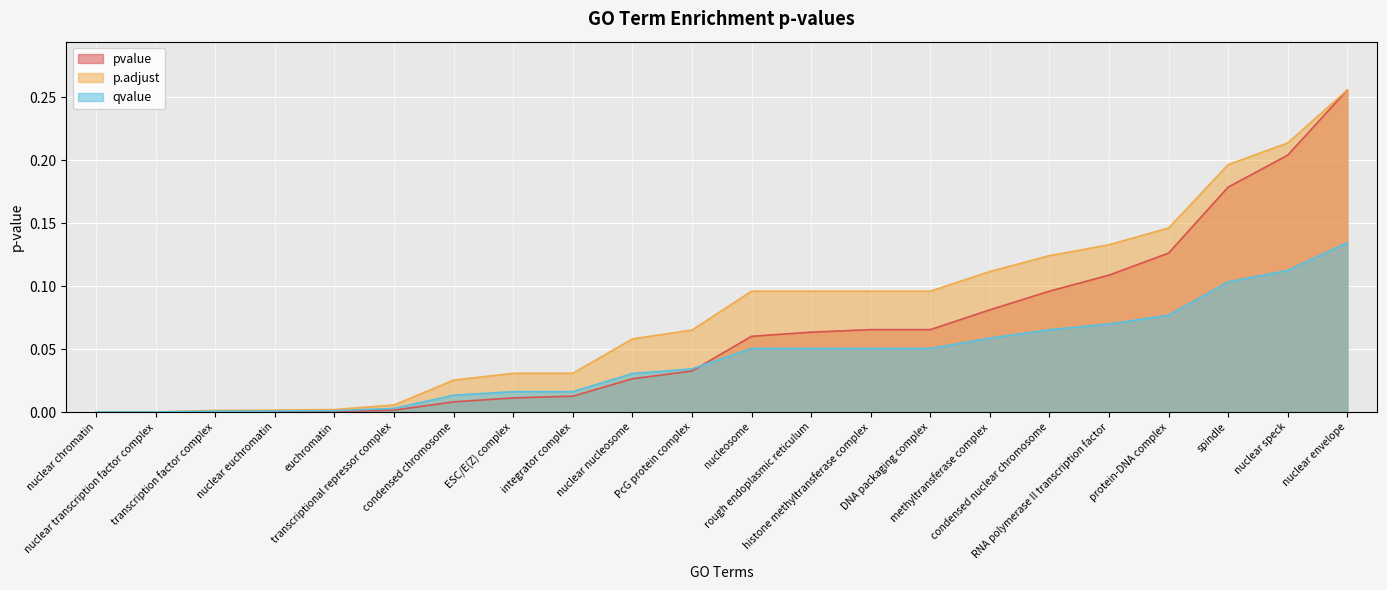

At how many categories does at least one series exceed 0?

22